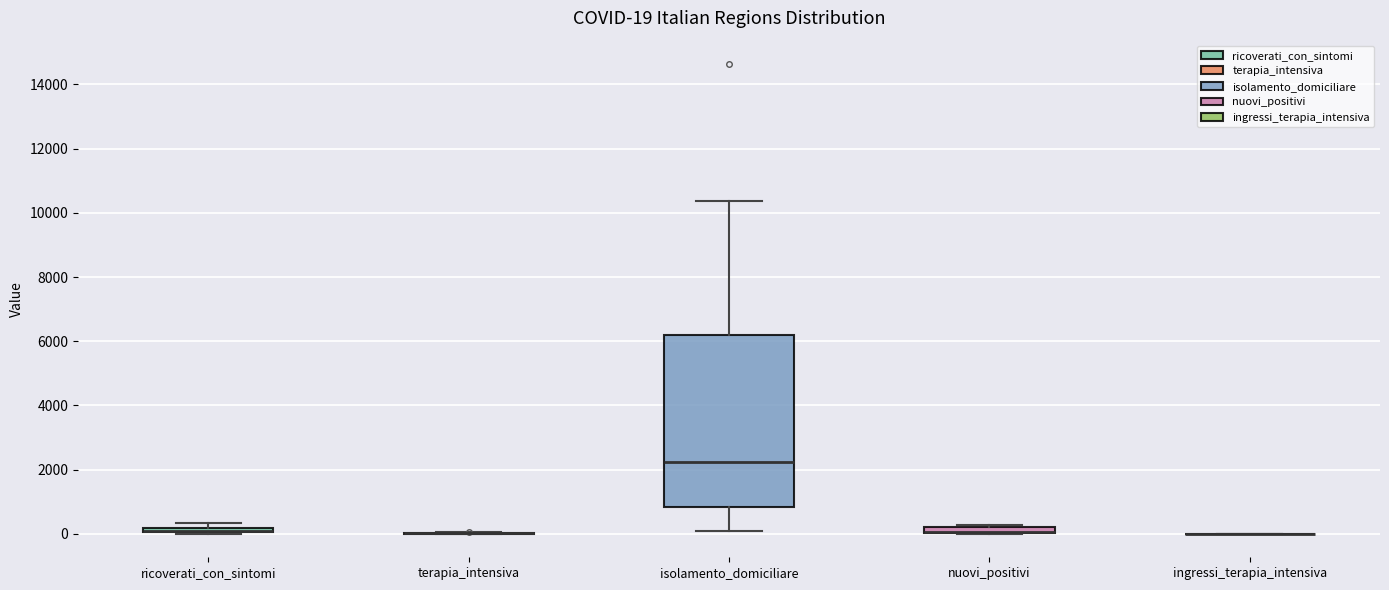

Which box is the tallest, from its lower edge to its upper edge?

isolamento_domiciliare